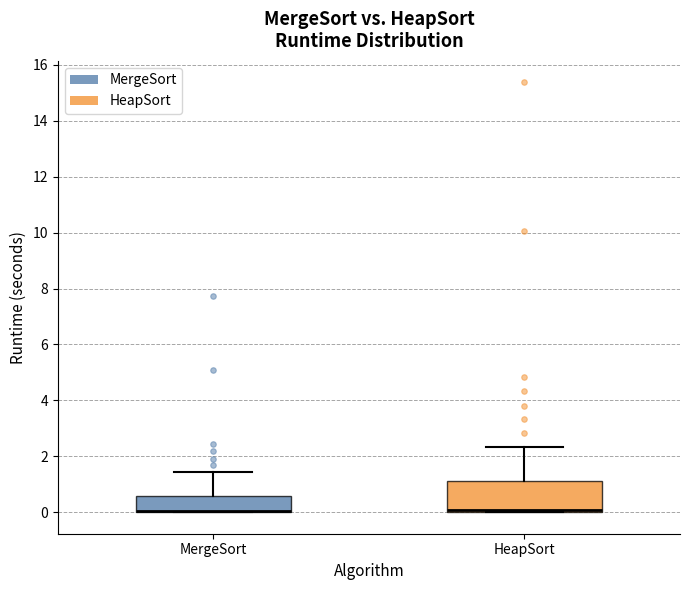

Reading left to right, transcribe this box plot: for each box, give where its median line is, the range the box spans, and where its two whiskers end, as read against the y-axis. The values are not printed on the chart, so give them approximately, as read against the axis.

MergeSort: median 0.0 (drawn on the box's lower edge), box 0.0 to 0.6, whiskers 0.0 to 1.4
HeapSort: median 0.0 (just above the box's lower edge), box 0.0 to 1.2, whiskers 0.0 to 2.4